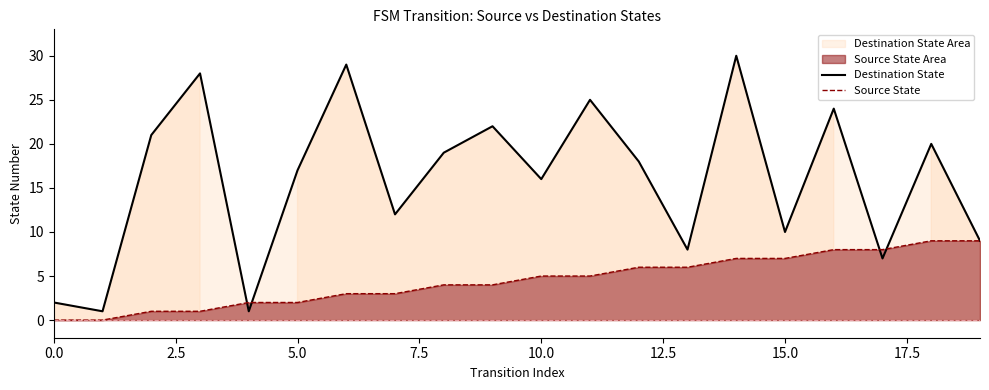

How many intersections are there between Destination State and Source State?

4